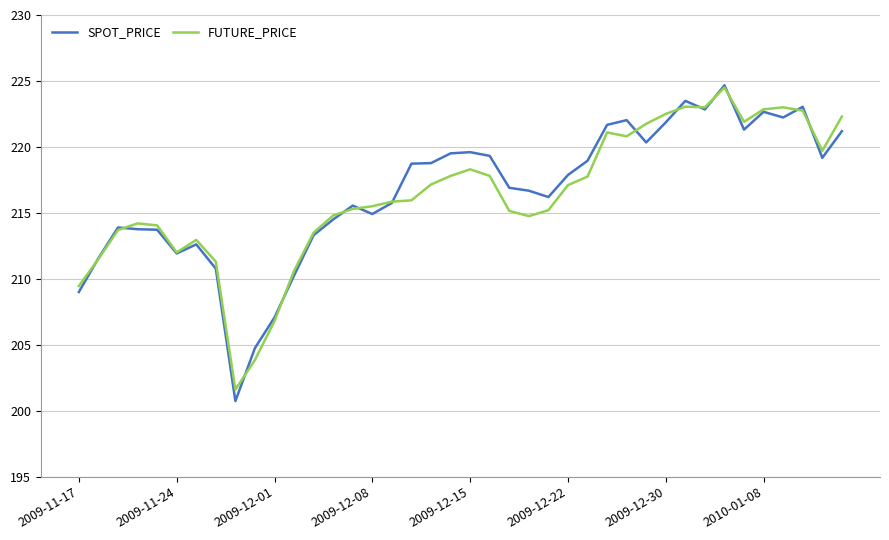

What is the maximum value for SPOT_PRICE?

224.7